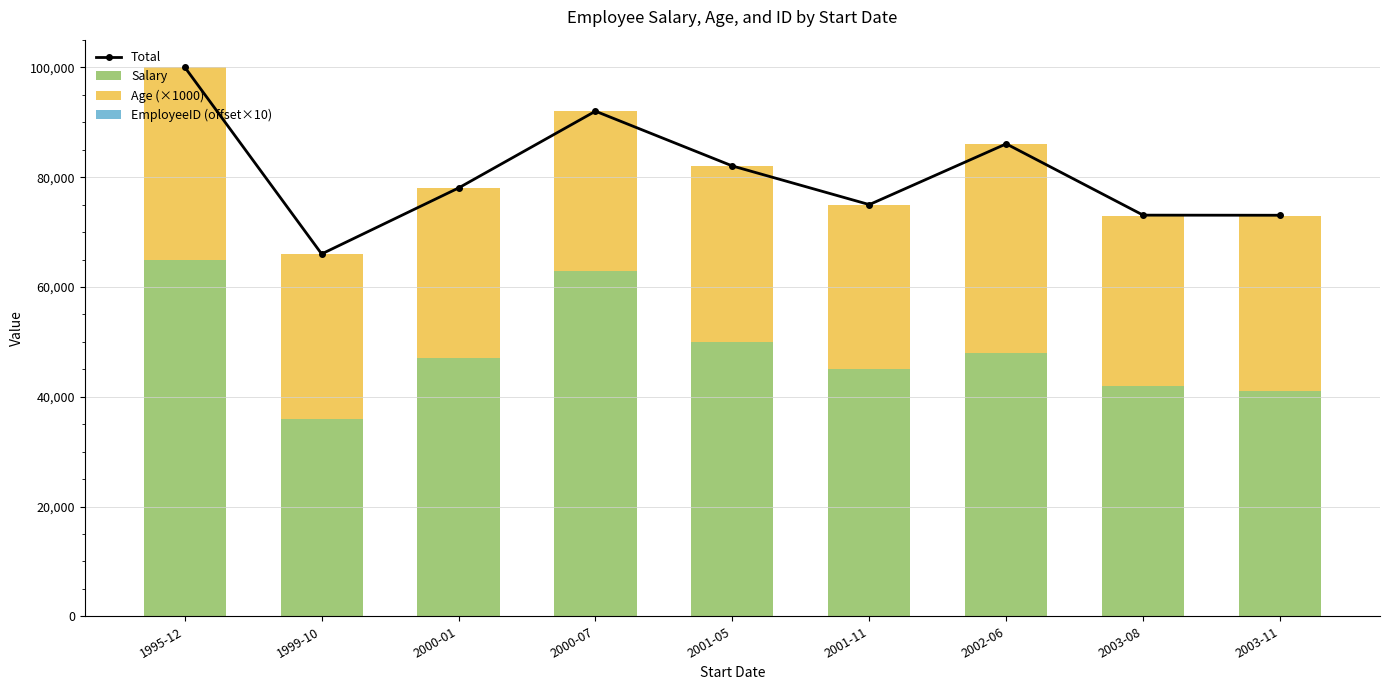

At how many categories does at least one series exceed 91379?

2